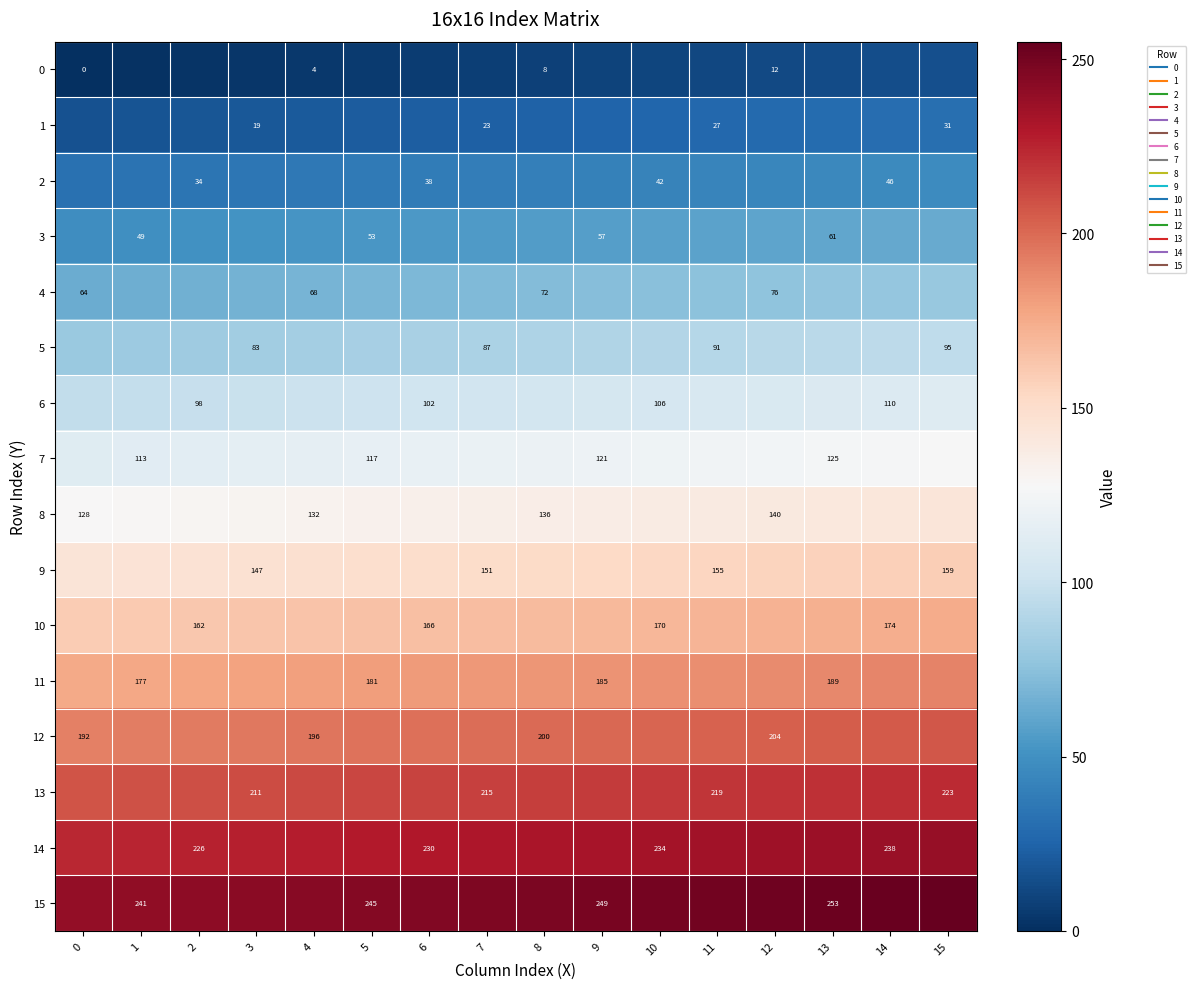

What is the approximate value of 3 at 0, to the nearest 10?

50